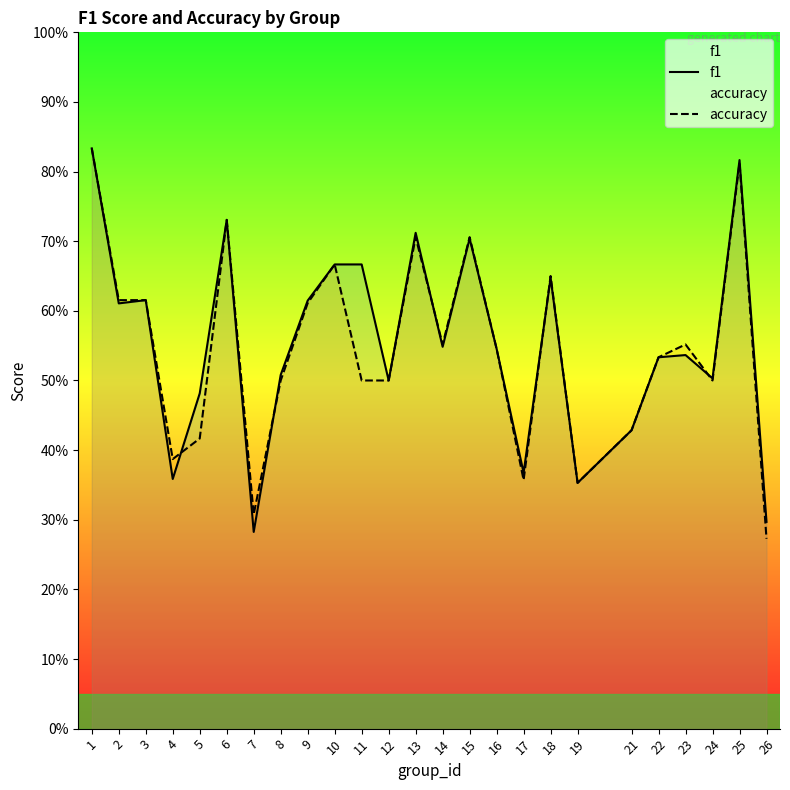

Count the number of categories in the chart.

25